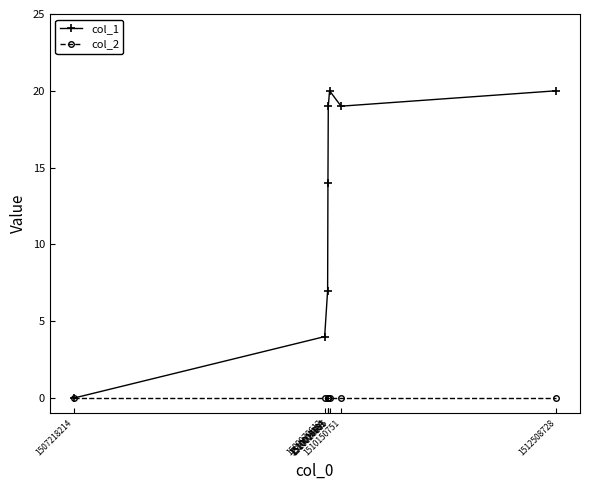

How many distinct data groups are displayed?

2